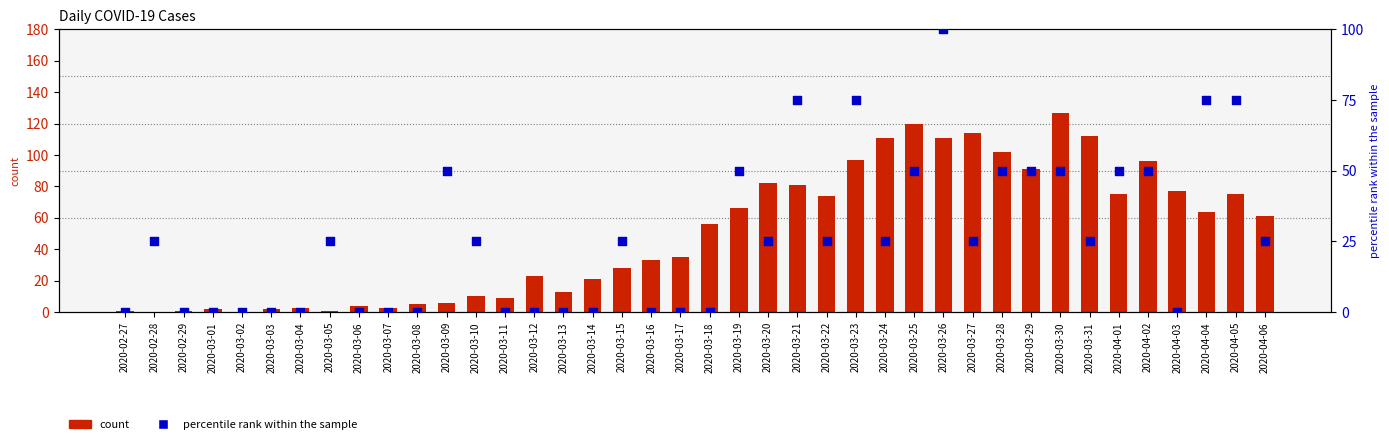

Is the value of count at 2020-03-15 greater than the value of percentile rank within the sample at 2020-03-26?

No